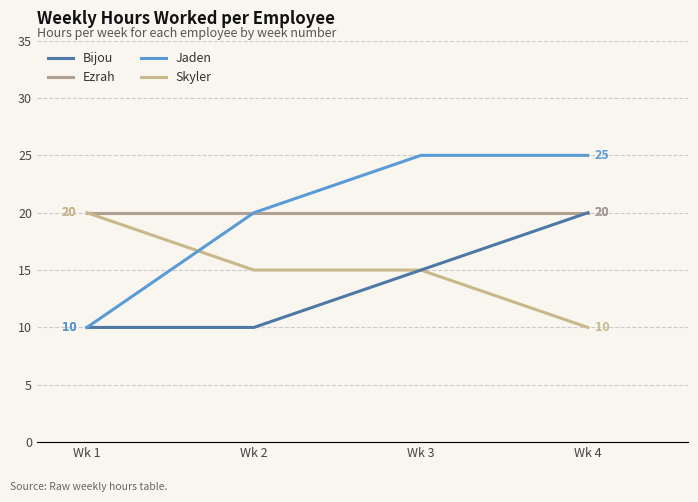

What is the smallest value displayed?

10